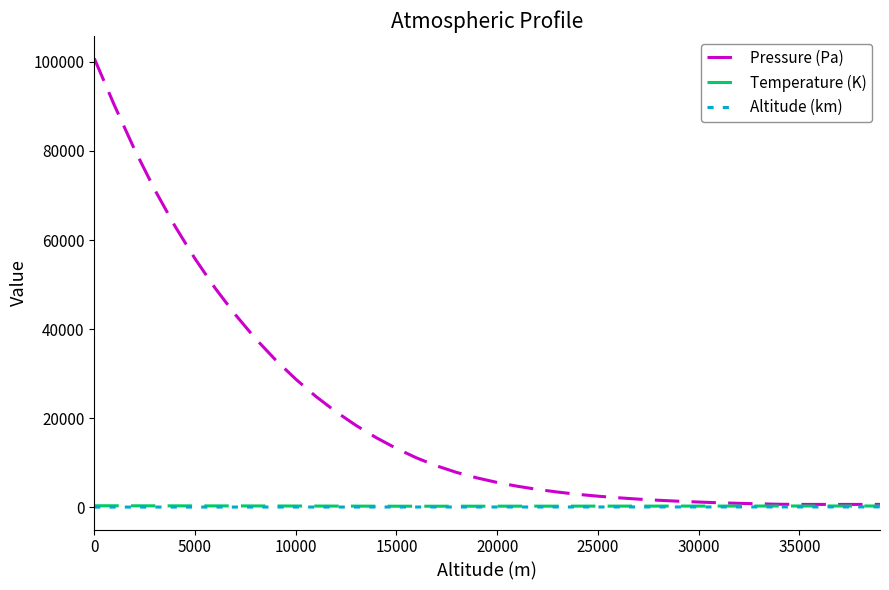

Which series has the largest range (max minus min)?

Pressure (Pa)